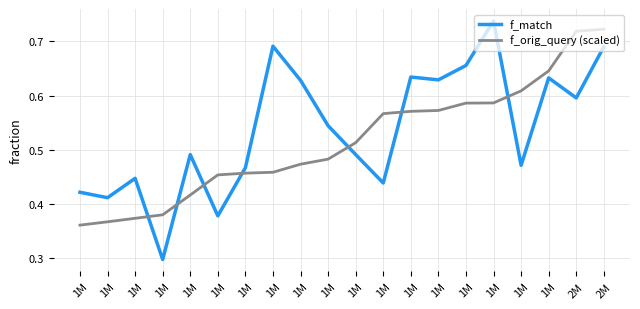

Count the f_orig_query (scaled) values in the range 0 to 1.

20